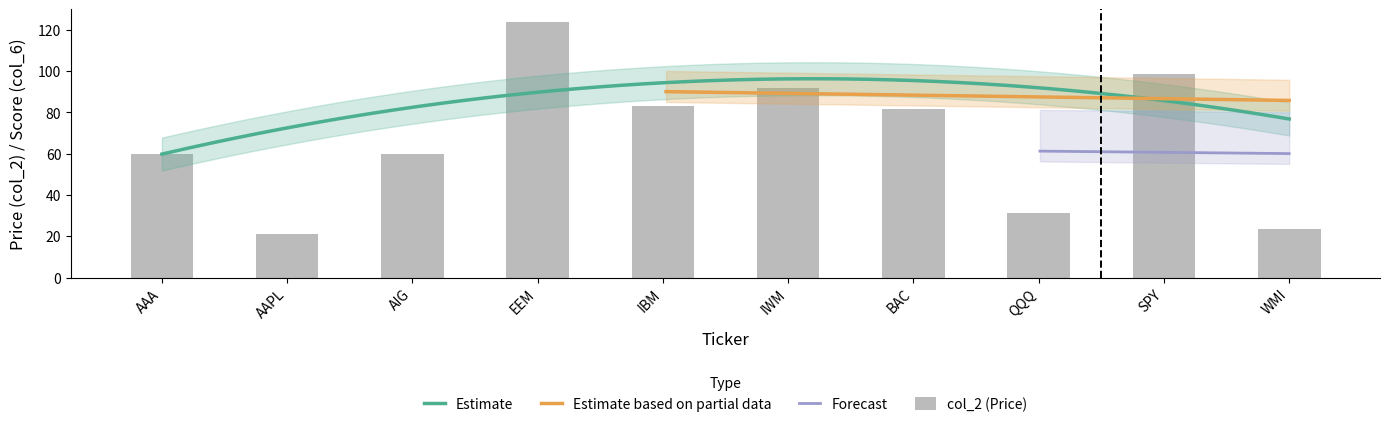

List the labels in order of value, largest first.

EEM, SPY, IWM, IBM, BAC, AAA, AIG, QQQ, WMI, AAPL